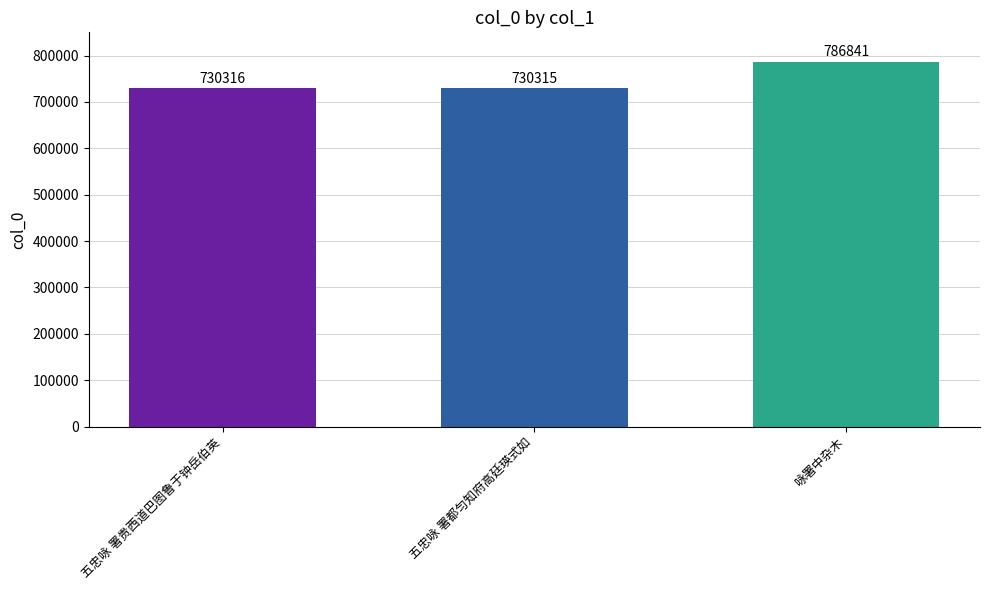

The value at 五忠咏 署贵西道巴图鲁于钟岳伯英 is 730316. True or false?

True